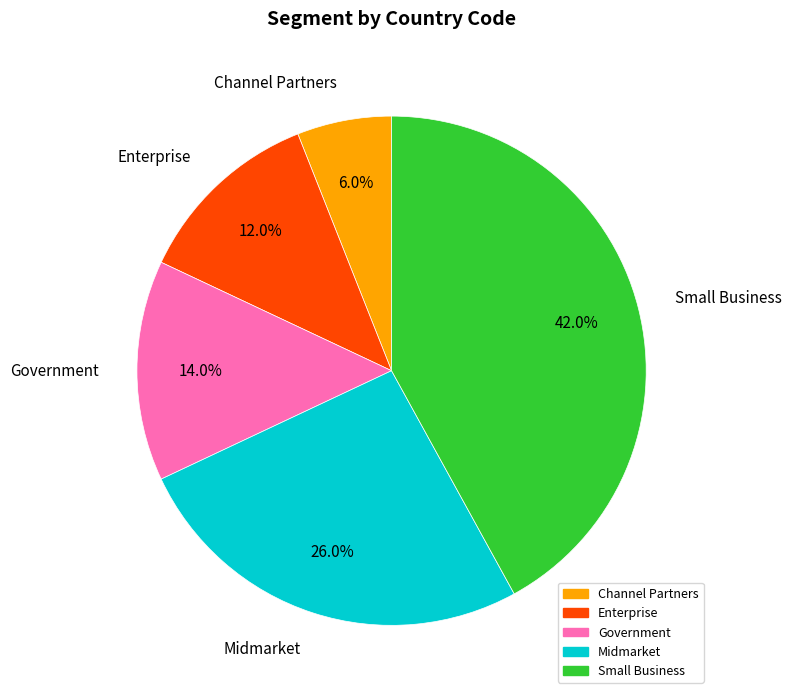

Approximately how many times larger is the value at Midmarket compared to Government?

1.9